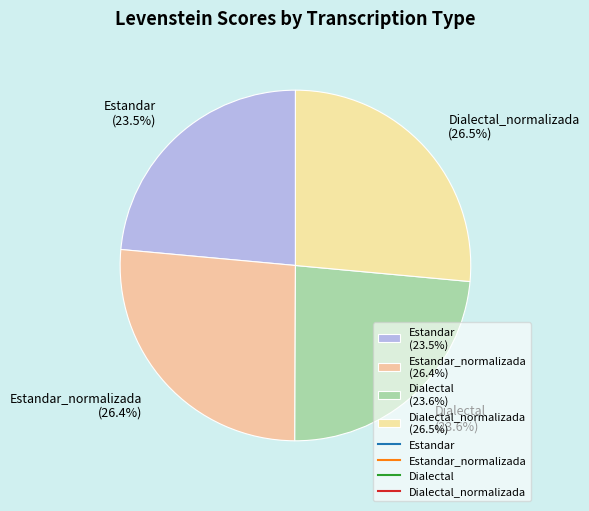

To the nearest percent, what is the difference between the largest and smallest slice percentages?

3%